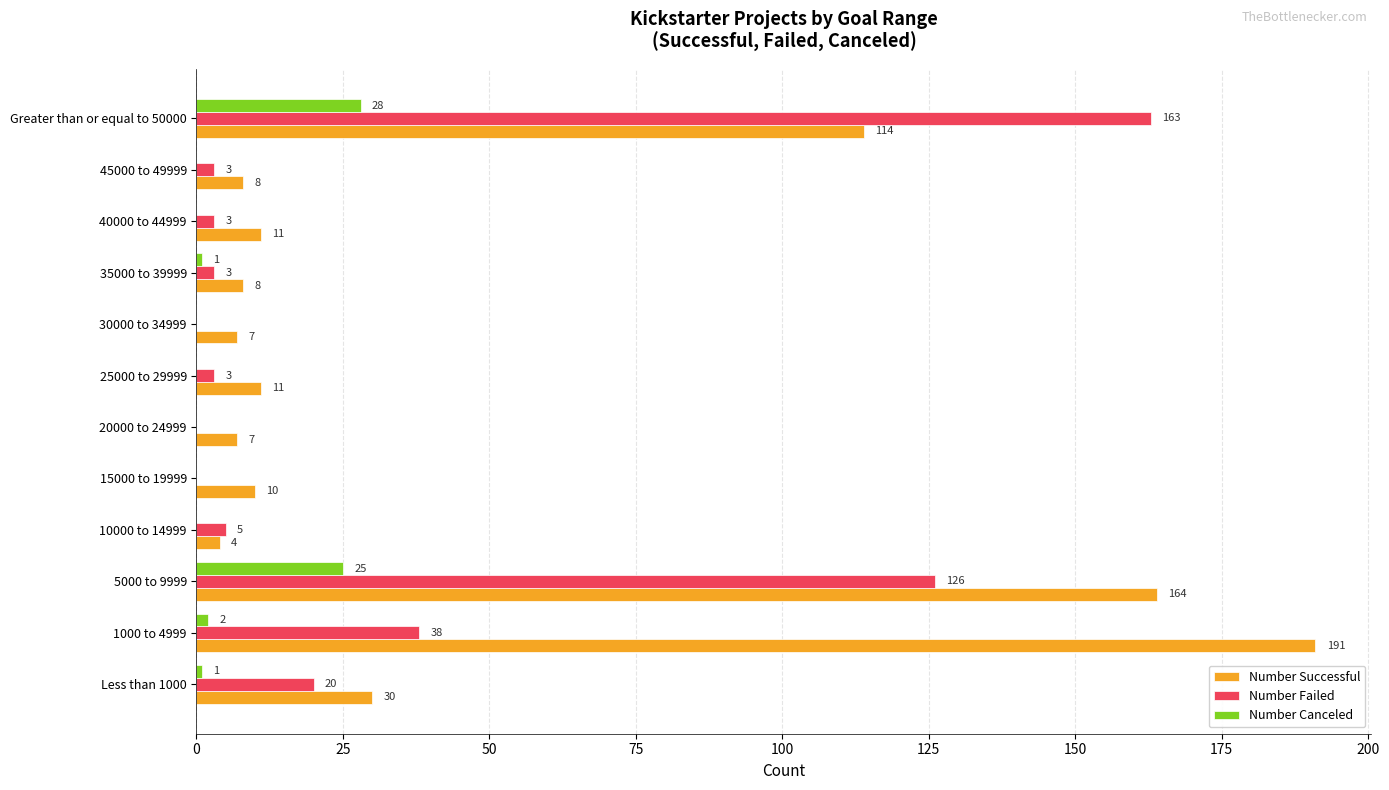

Which category has the highest value in the Number Failed series?

Greater than or equal to 50000